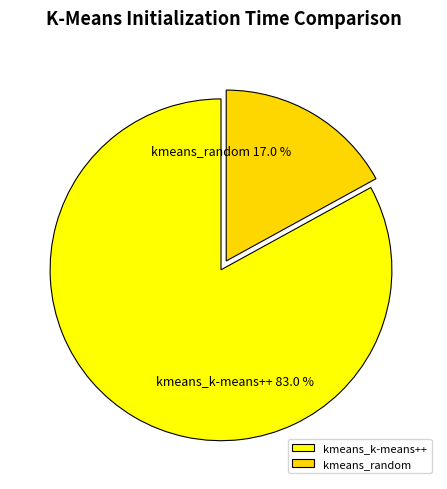

Rank the categories by value from lowest to highest.

kmeans_random, kmeans_k-means++